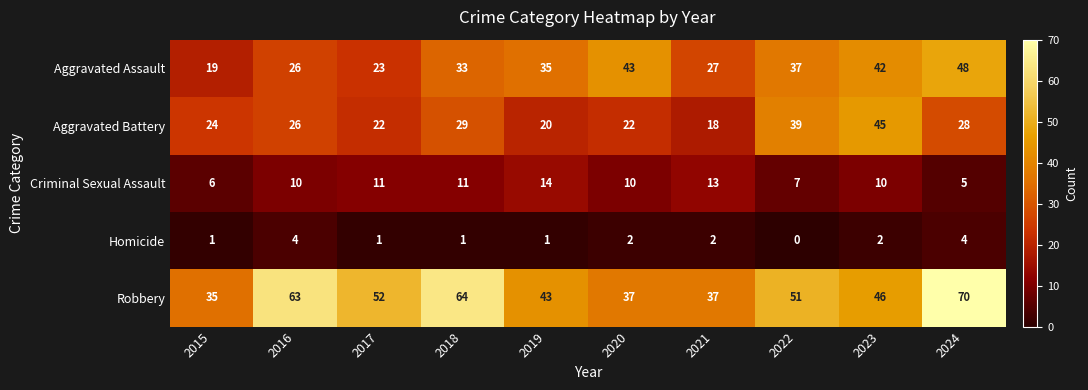

Is it true that Criminal Sexual Assault equals 5 at 2024?

True